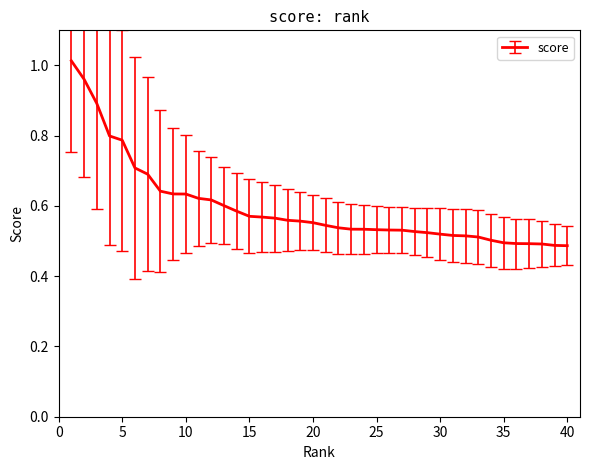

Count the number of categories in the chart.

40